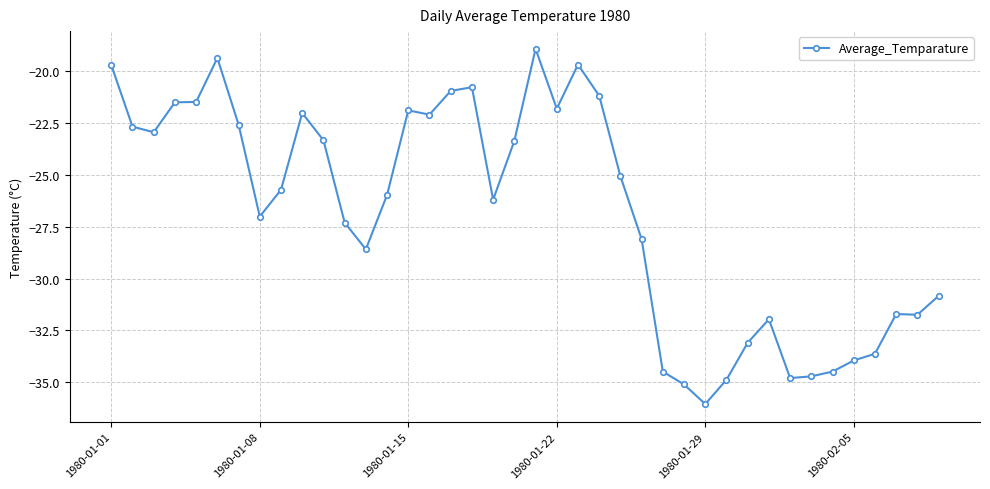

What is the difference between the maximum and second lowest values?

16.2